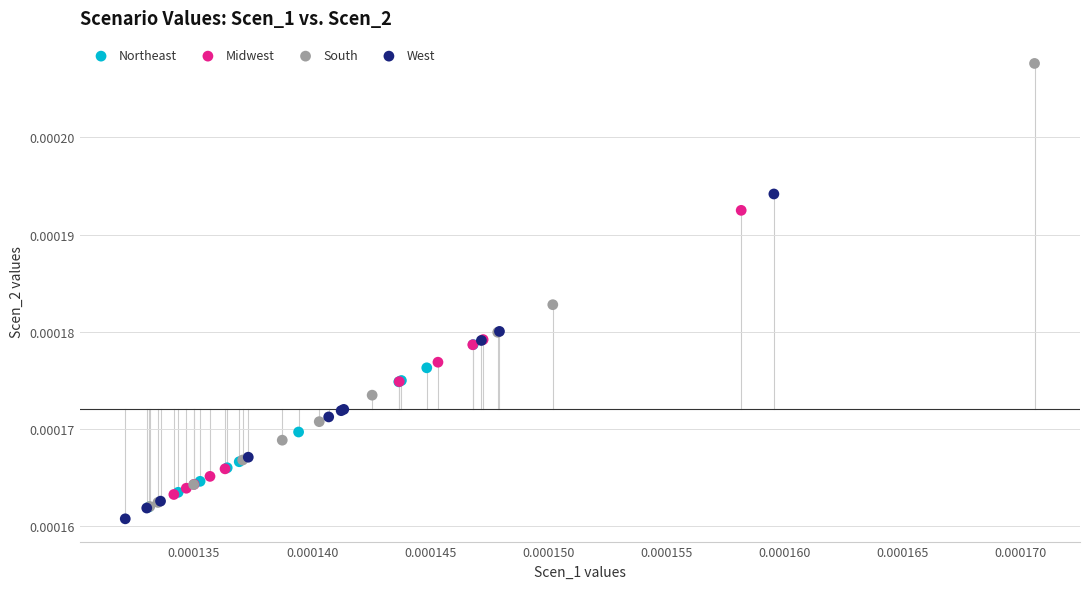

What are all the series names shown in the legend?

Northeast, Midwest, South, West